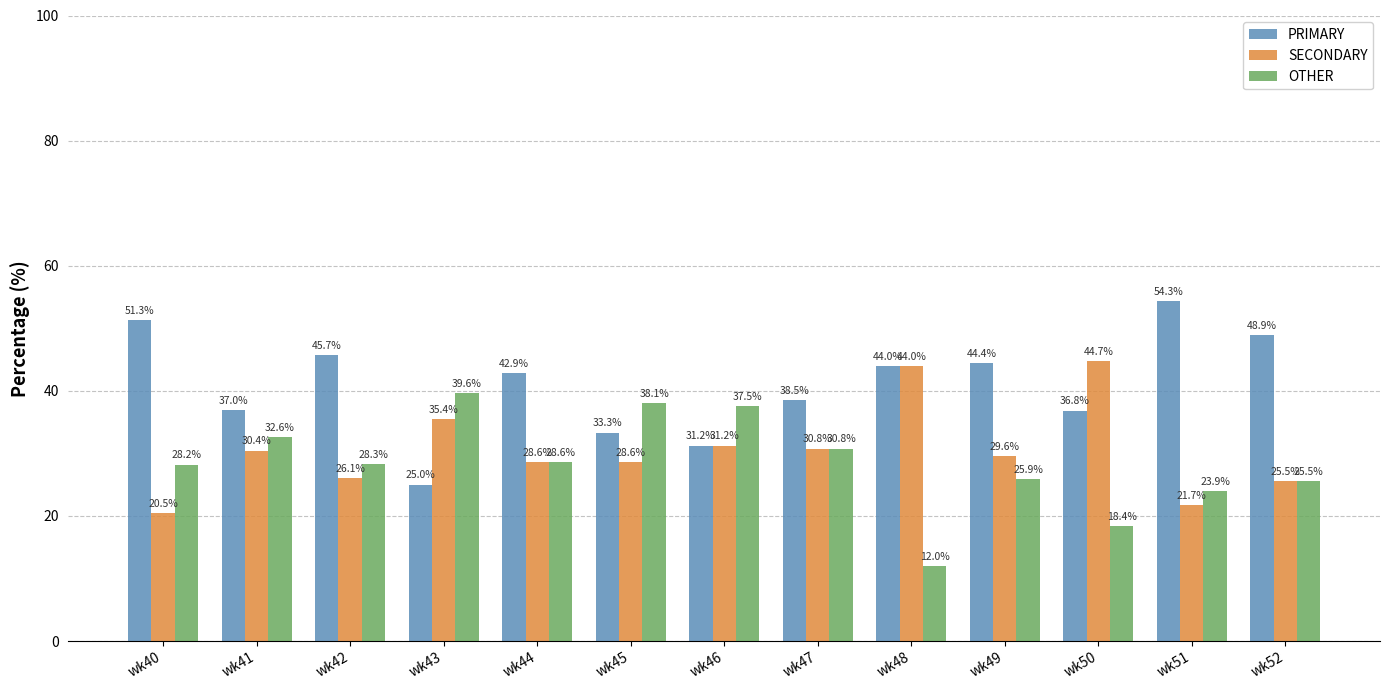

What is the greatest value displayed?

54.3